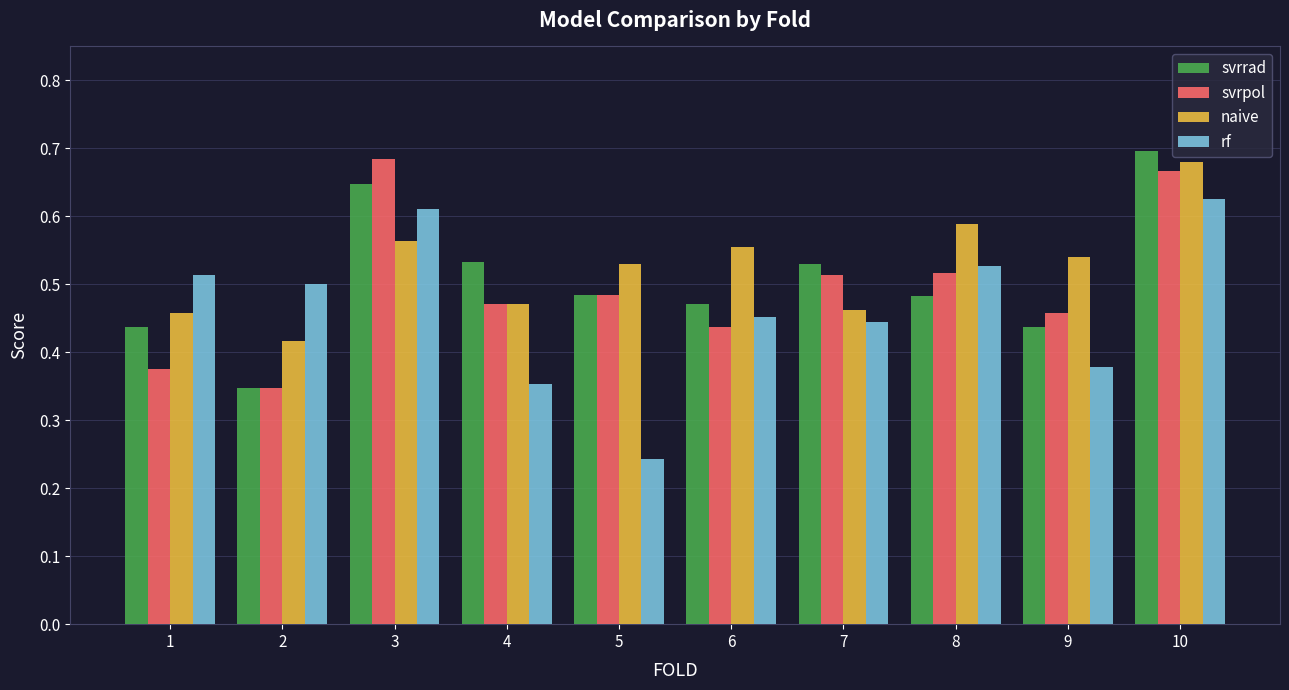

How many groups of bars are there?

10